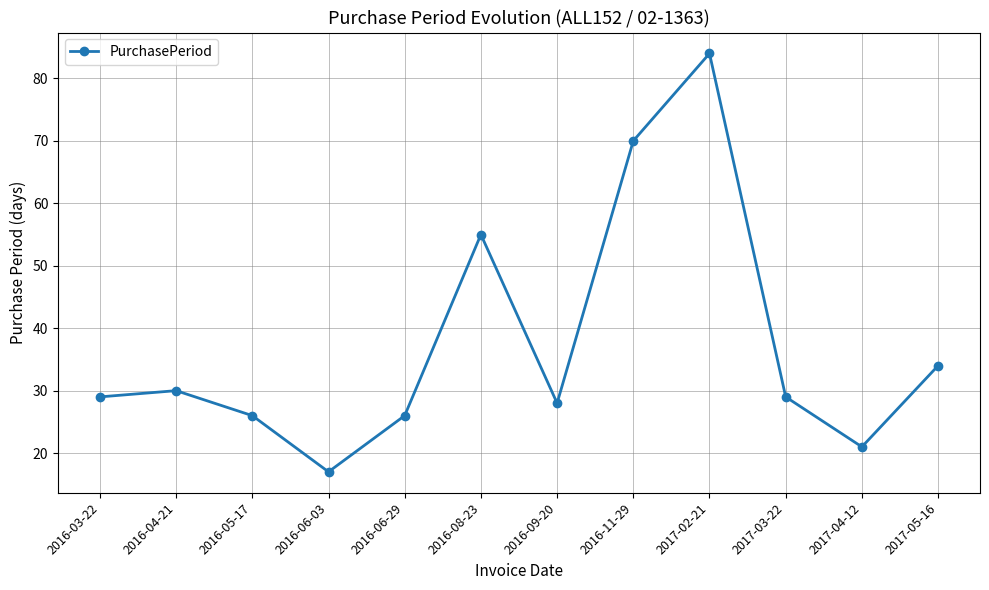

What is the value of the 6th point from the left?

55